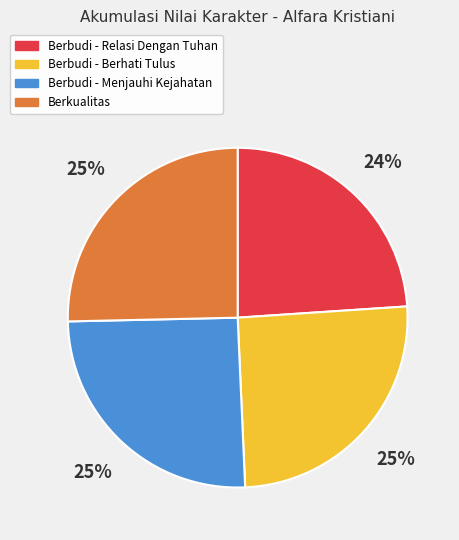

Is there any slice that represents more than half of the pie?

No